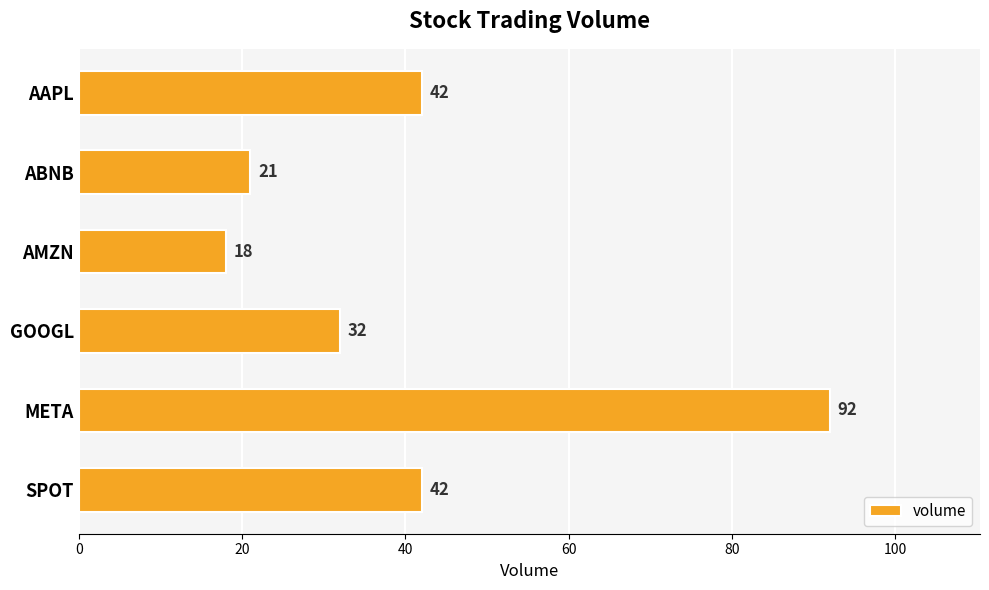

Are the bars grouped side by side (vs. stacked)?

No